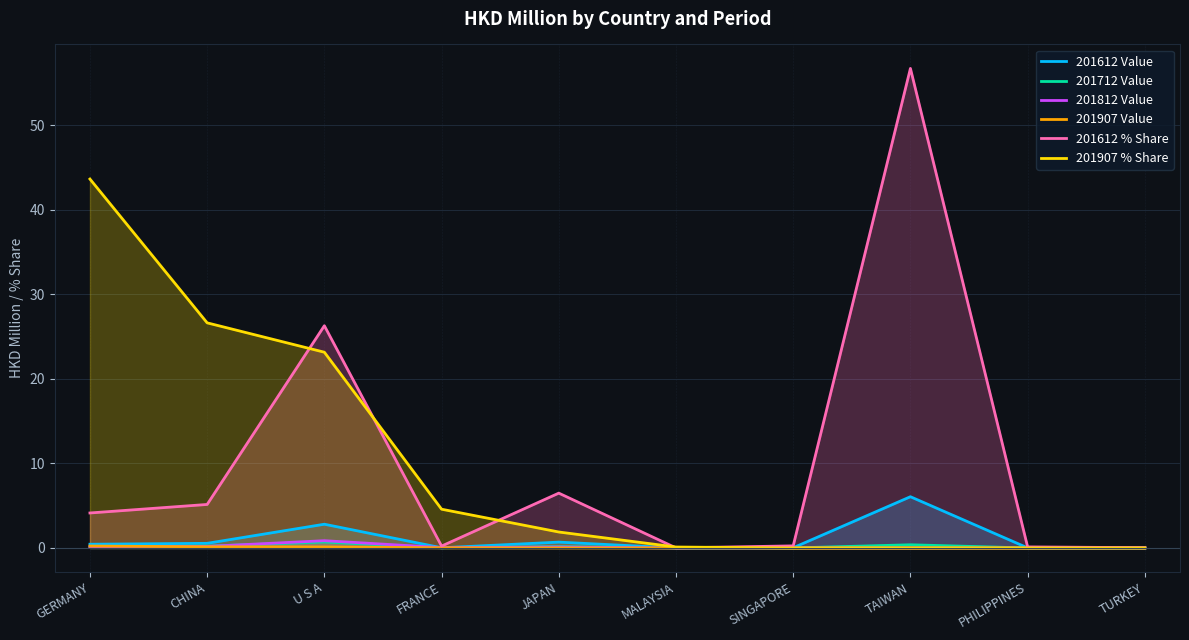

What is the difference between the maximum and second lowest values in the 201812 Value series?

0.9